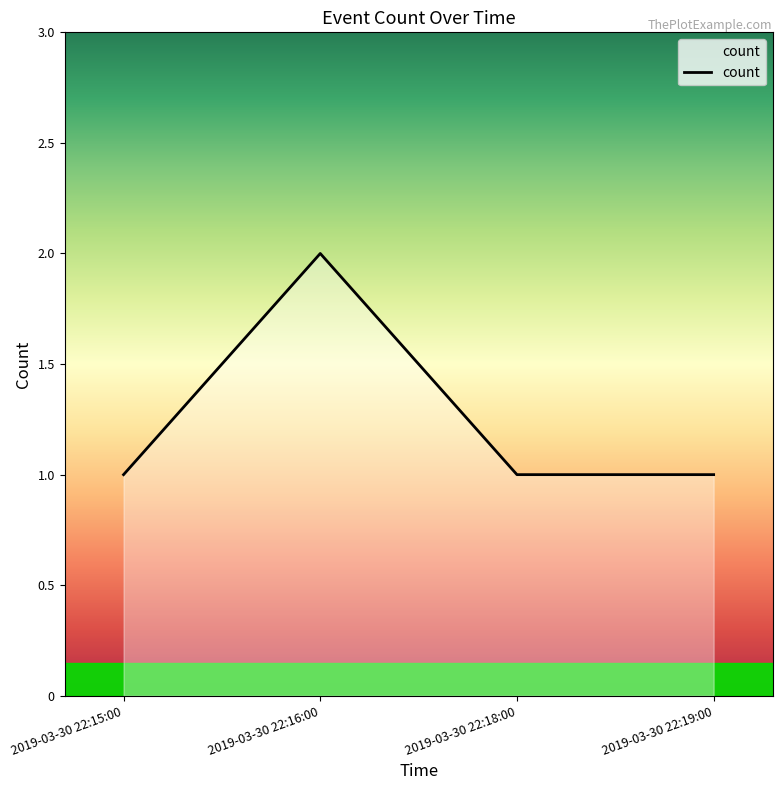

What position from the left is 2019-03-30 22:18:00?

3